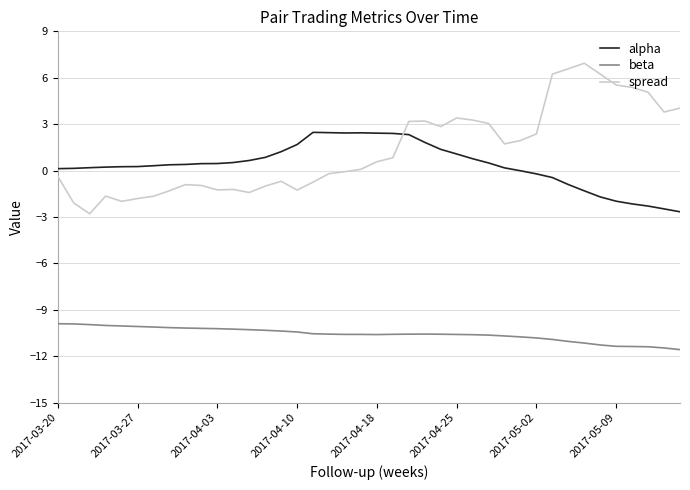

How many lines are shown in the chart?

3